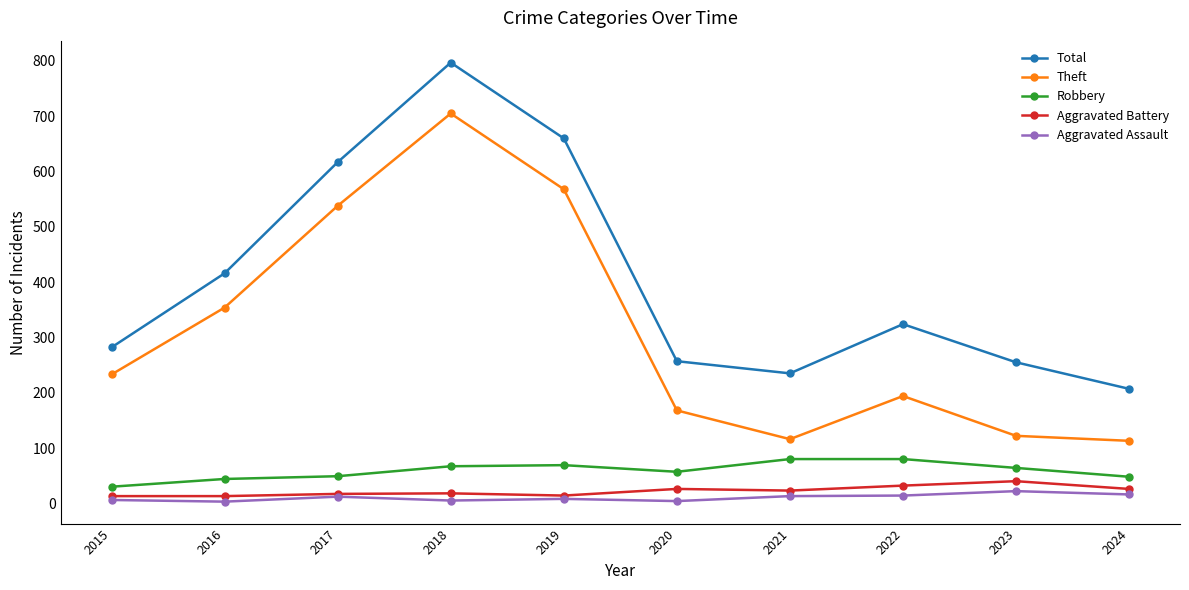

What is the smallest value displayed?

3